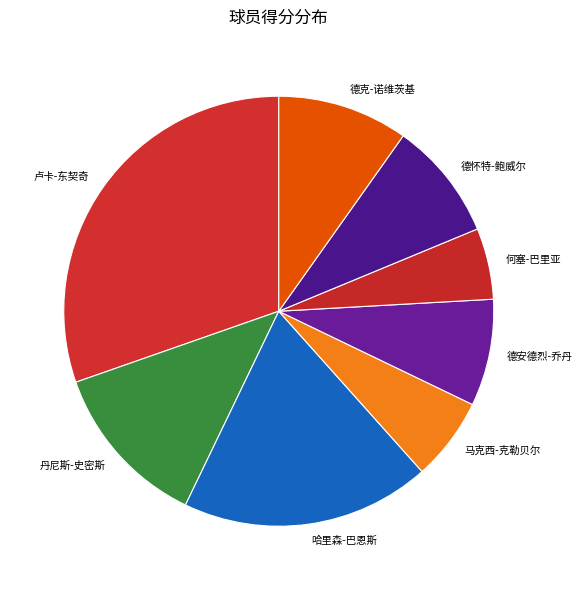

Does 哈里森-巴恩斯 represent more than half of the total?

No